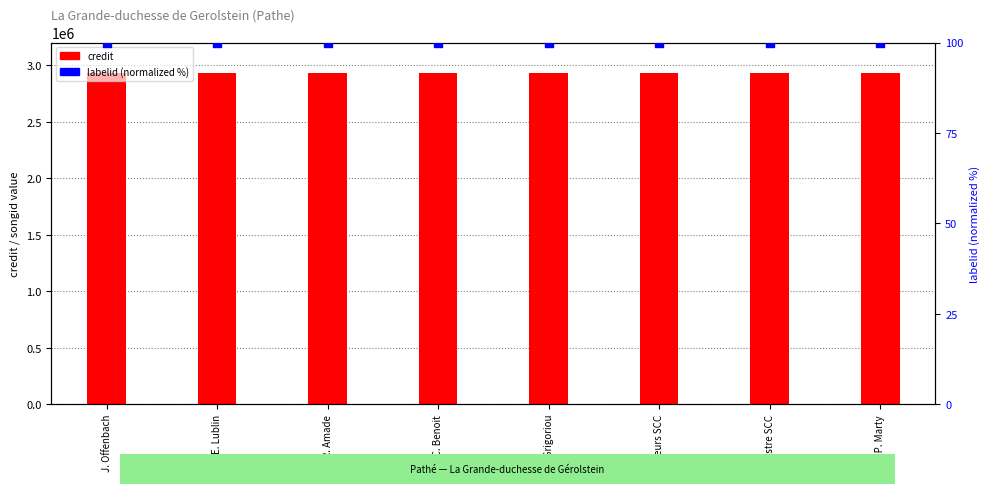

Which series reaches the minimum Y coordinate?

labelid (normalized)